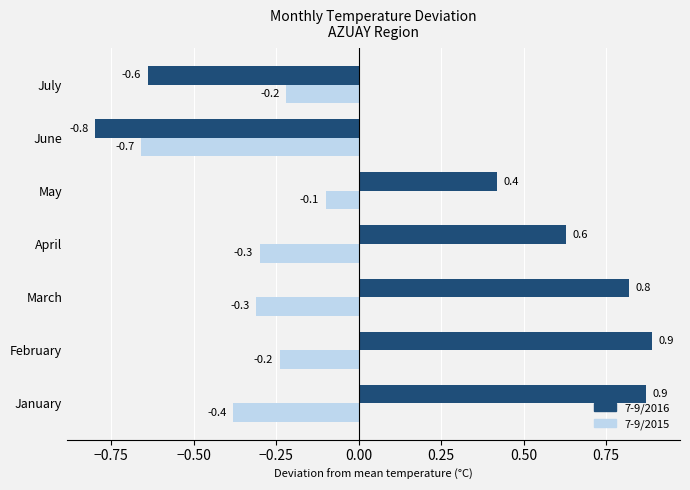

What is the maximum value shown in the chart?

0.9